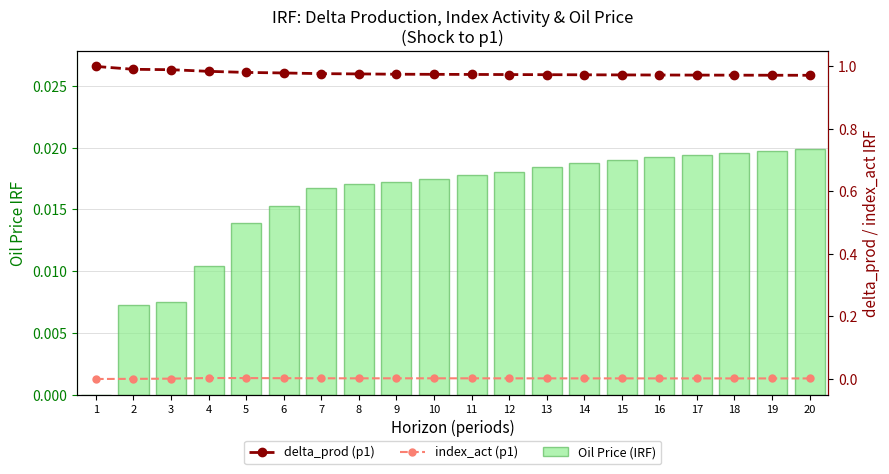

At how many categories does at least one series exceed 0?

20